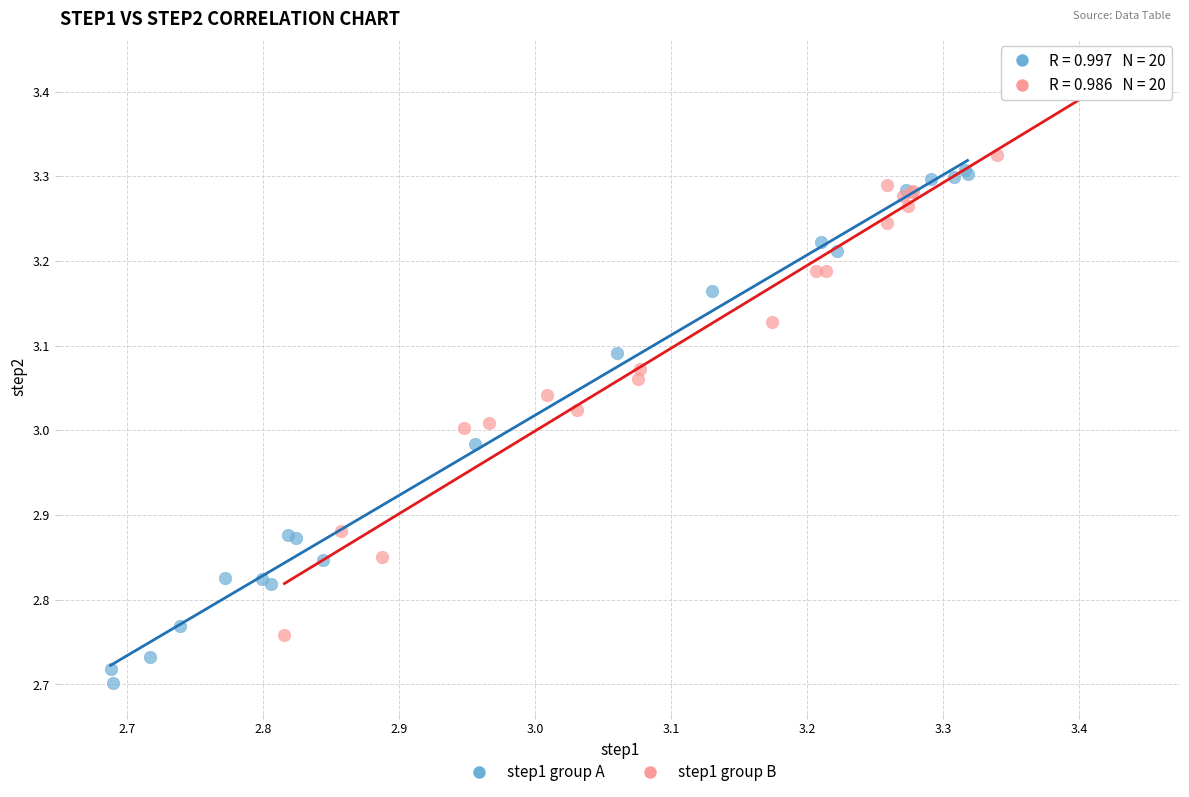

Which series reaches the minimum Y coordinate?

step1 group A